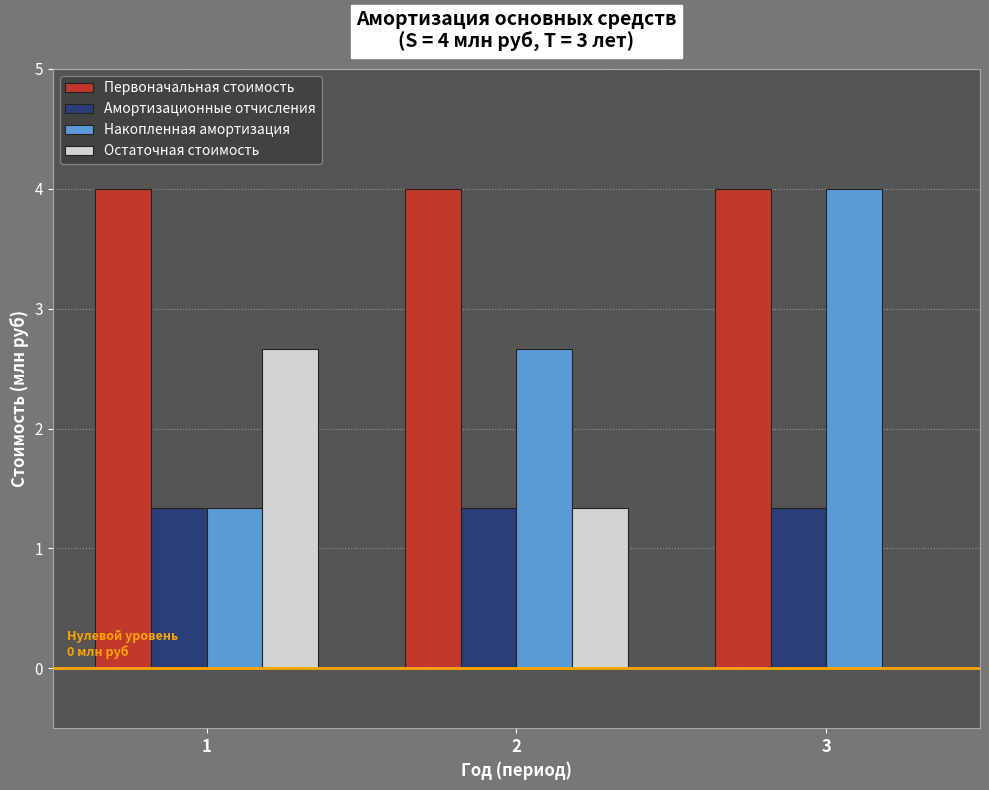

Reading left to right, what are all the values shown in this chart?

Первоначальная стоимость: 1=4.0	2=4.0	3=4.0
Амортизационные отчисления: 1=1.3	2=1.3	3=1.3
Накопленная амортизация: 1=1.3	2=2.7	3=4.0
Остаточная стоимость: 1=2.7	2=1.3	3=0.0